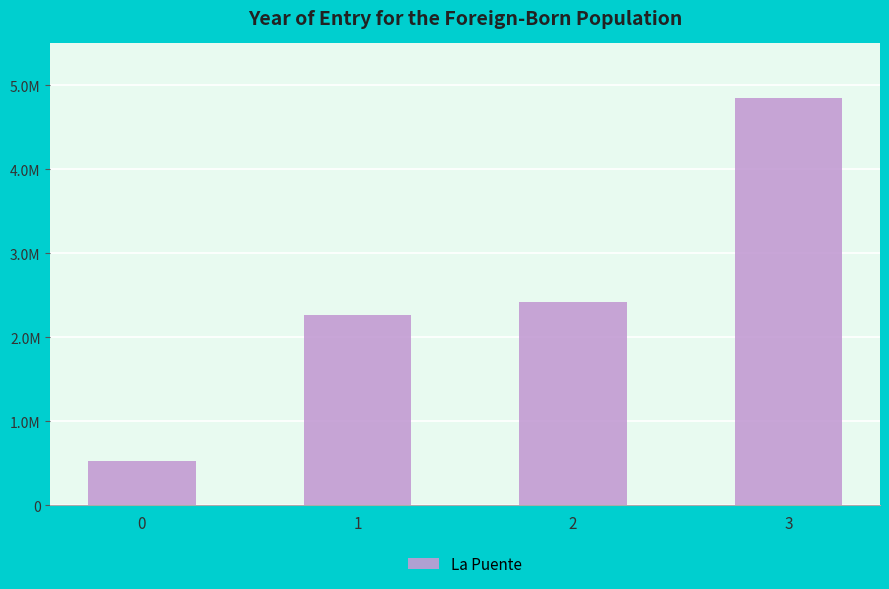

Are the bars horizontal?

No